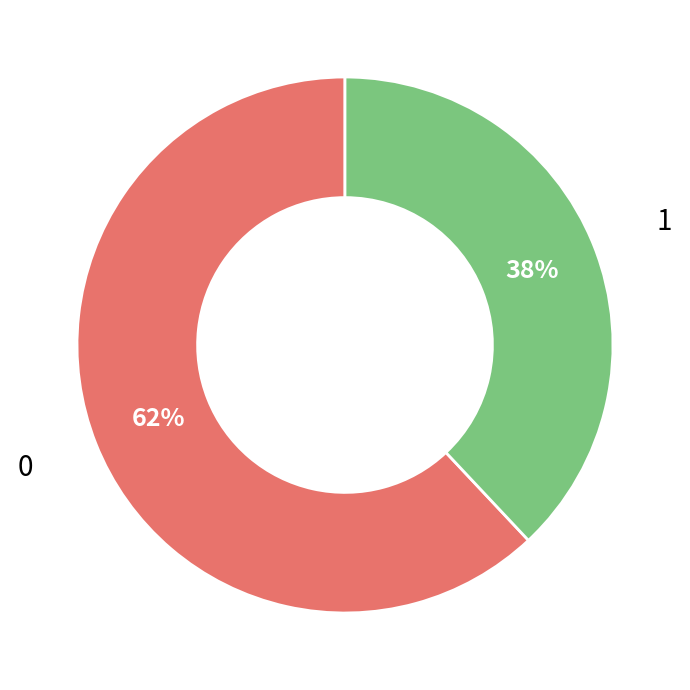

Count the number of slices in the pie.

2